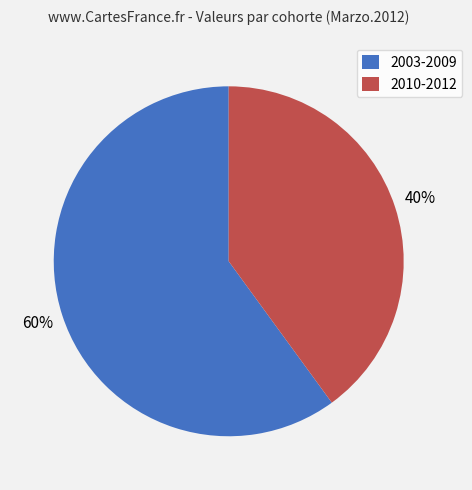

Rank the categories by value from lowest to highest.

2010-2012, 2003-2009